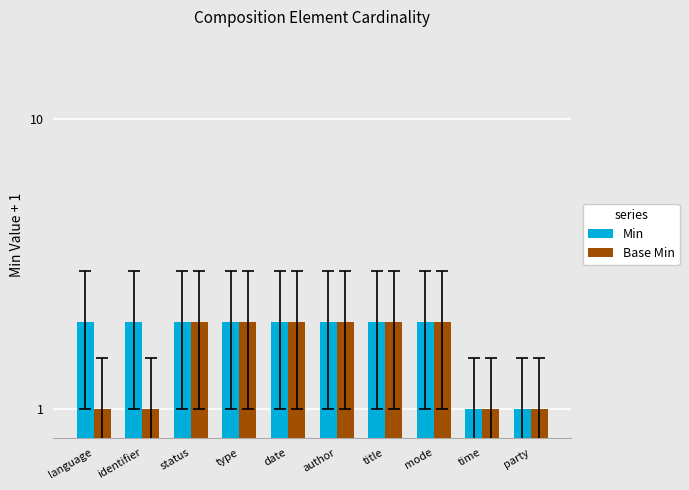

What is the total value across all series at identifier?

3